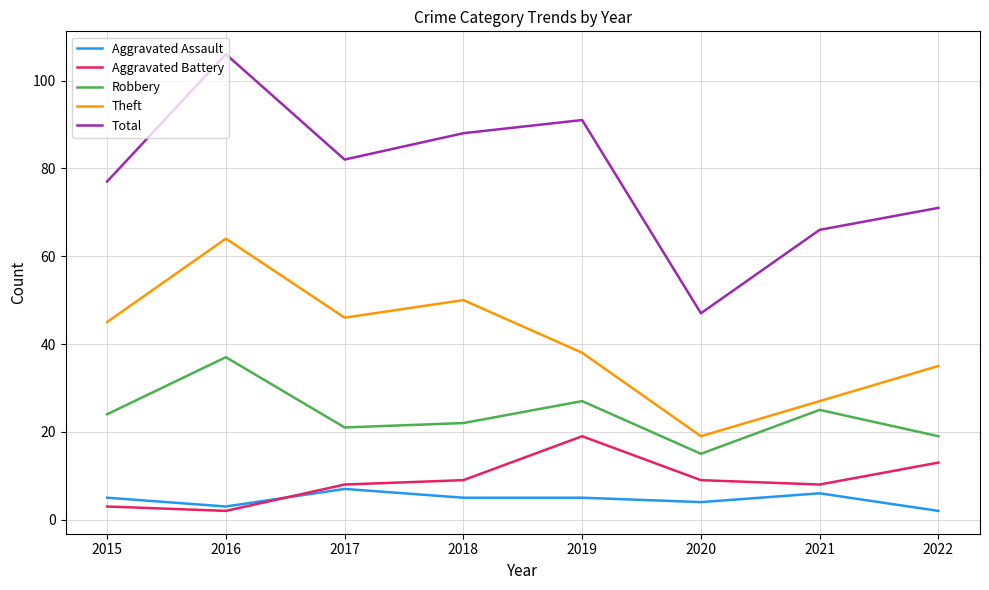

In Aggravated Battery, how many points are higher than both neighbors (excluding endpoints)?

1